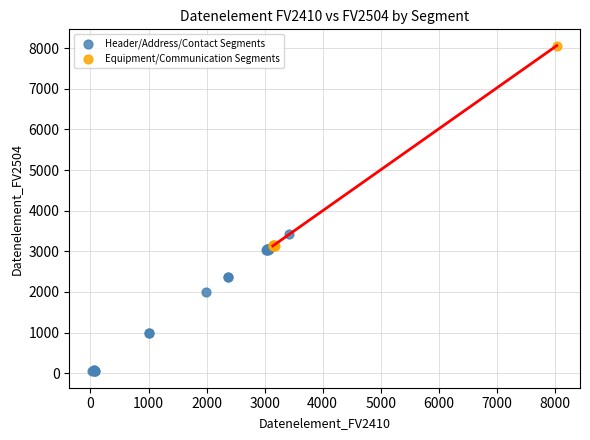

Which series contains the lowest Y value?

Header/Address/Contact Segments